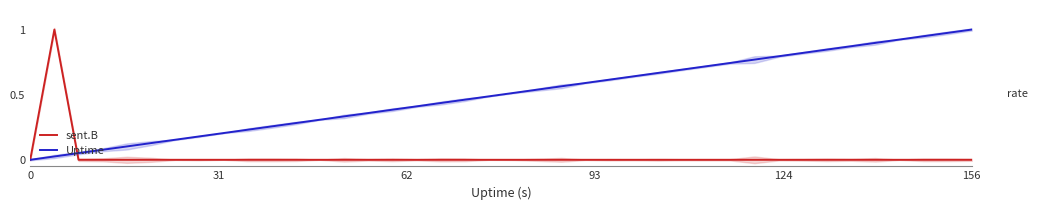

At how many categories does at least one series exceed 0?

39